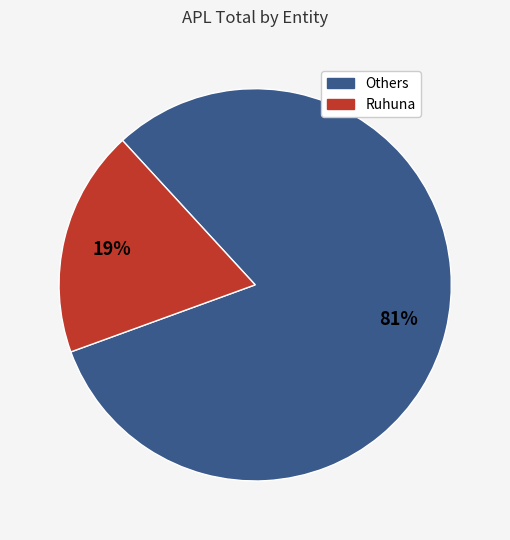

Is there any slice that represents more than half of the pie?

Yes